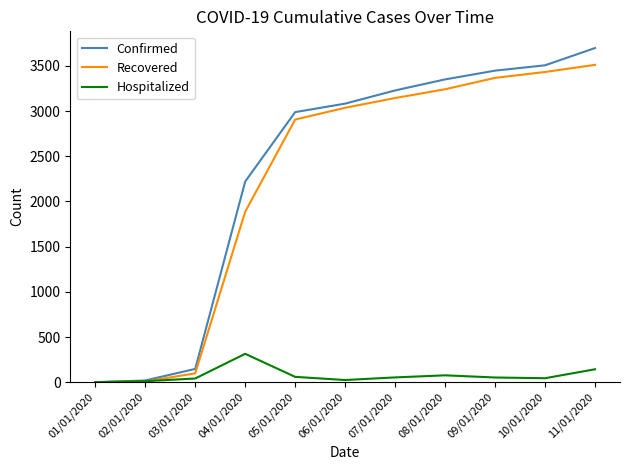

Between 04/01/2020 and 06/01/2020, which series saw the biggest shift?

Recovered